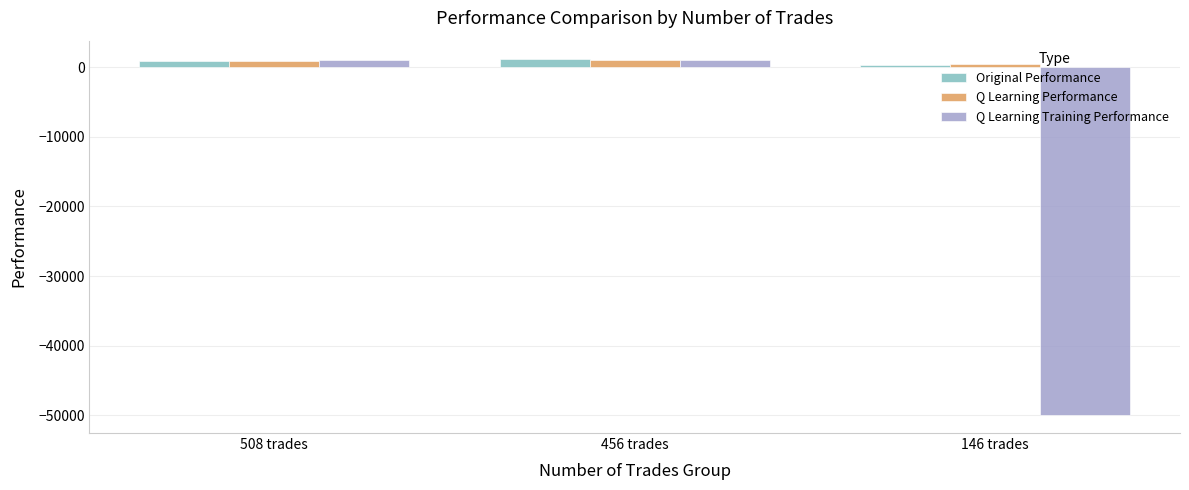

What is the sum of all Q Learning Performance values?

2354.0